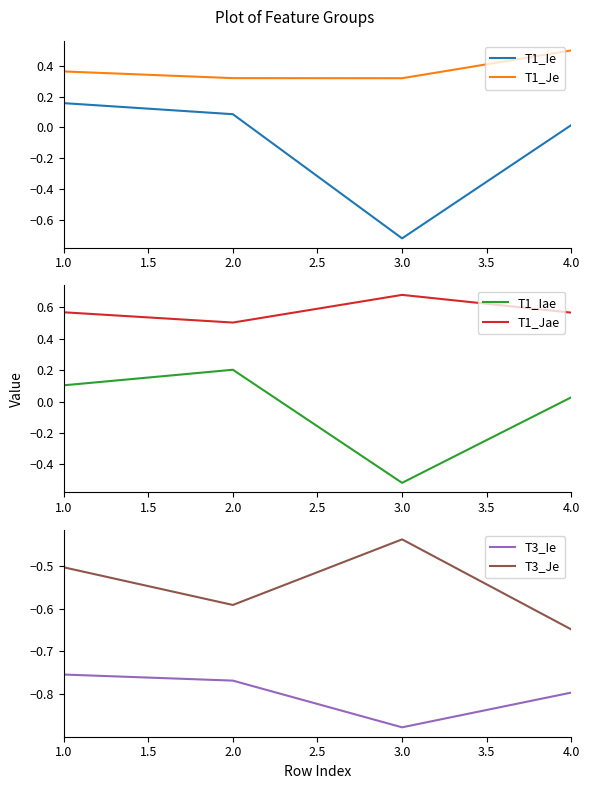

True or false: T1_Je and T1_Ie intersect in this chart.

False